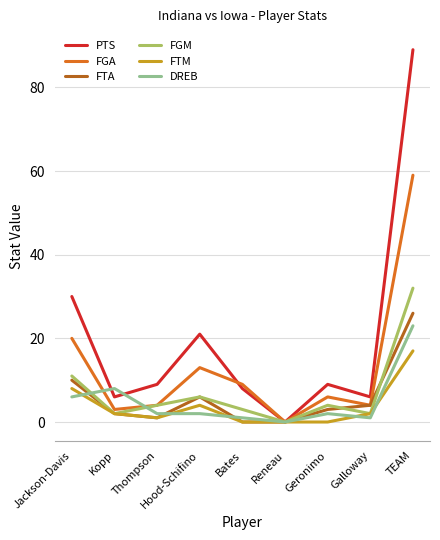

True or false: FGM and DREB intersect in this chart.

True